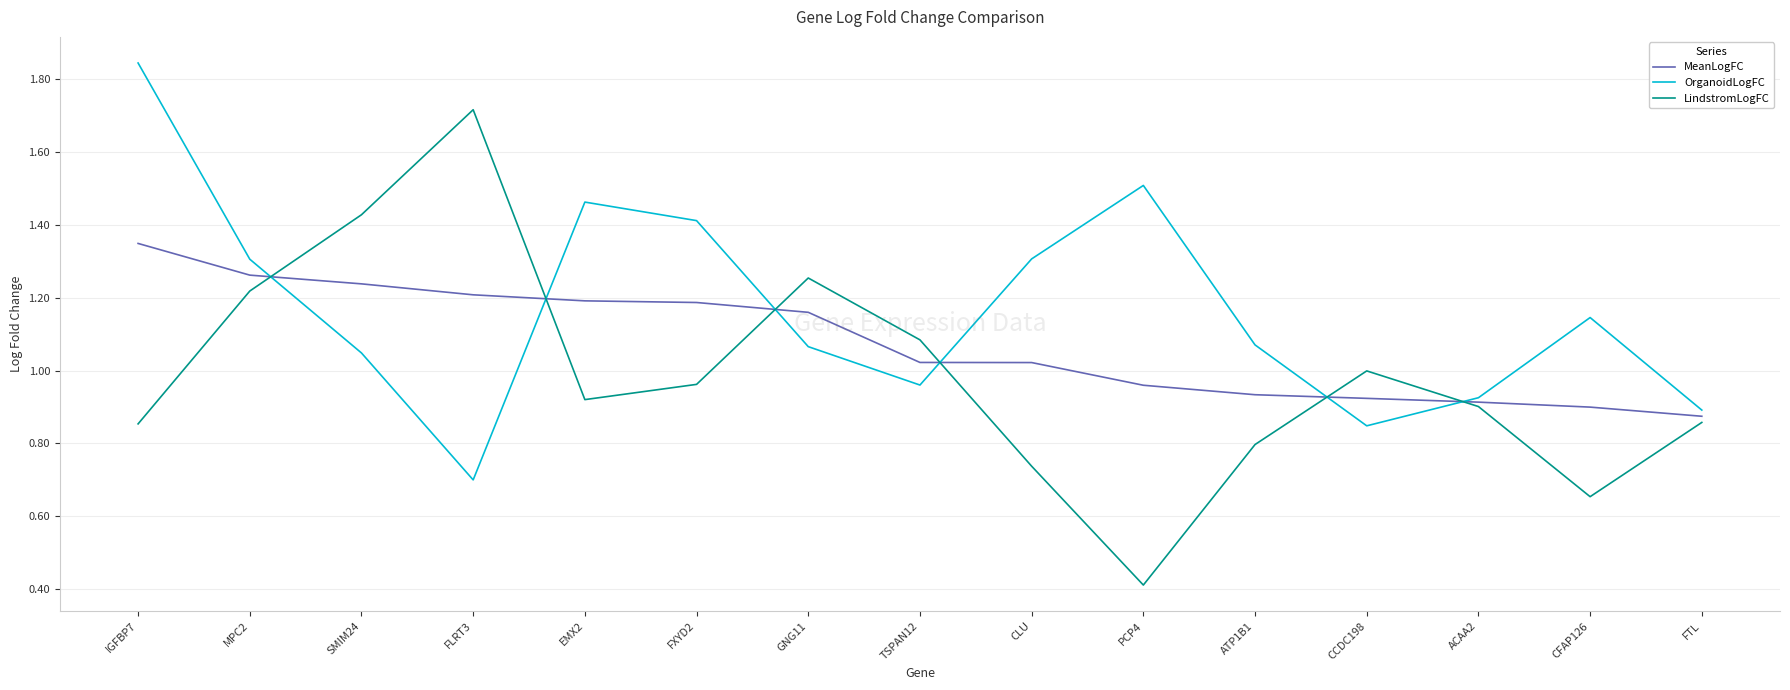

What is the difference between the LindstromLogFC values at MPC2 and FXYD2?

0.3